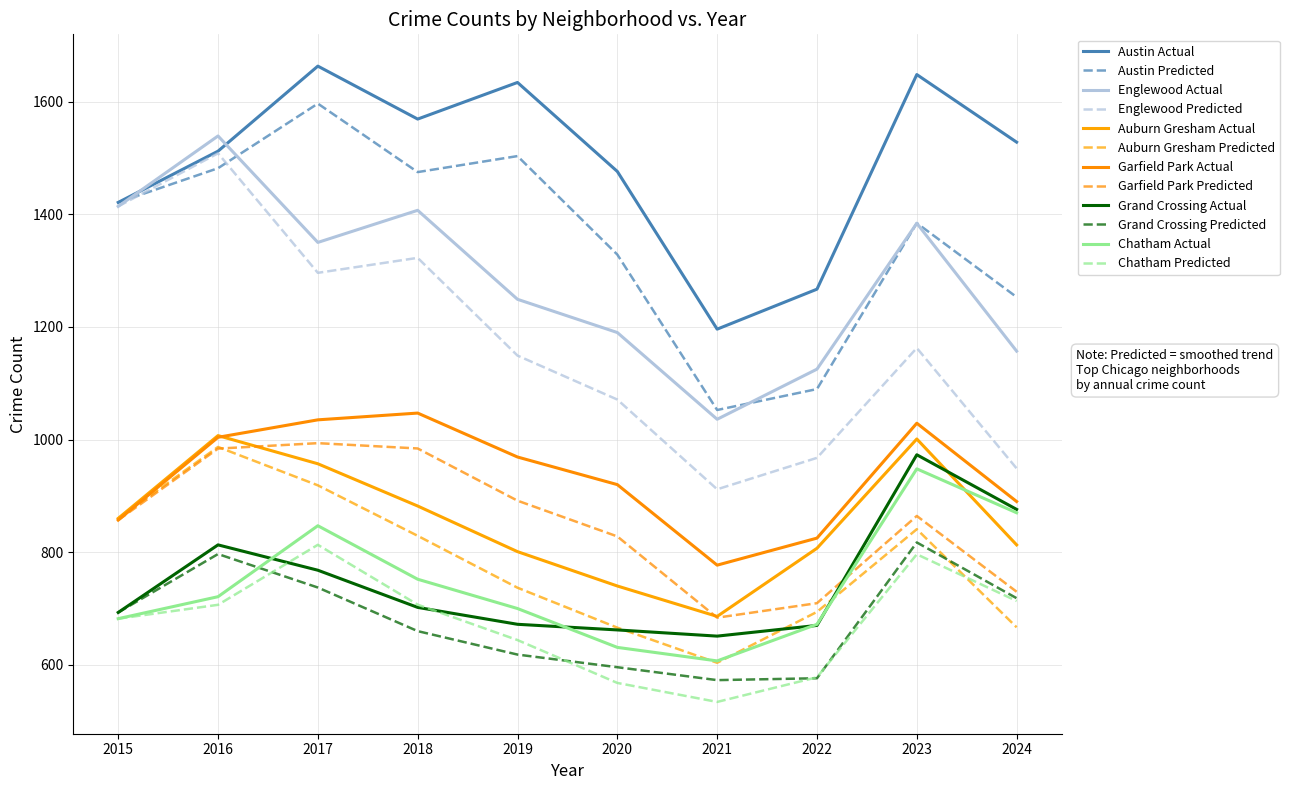

What is the total value across all series at 2019?

11568.0